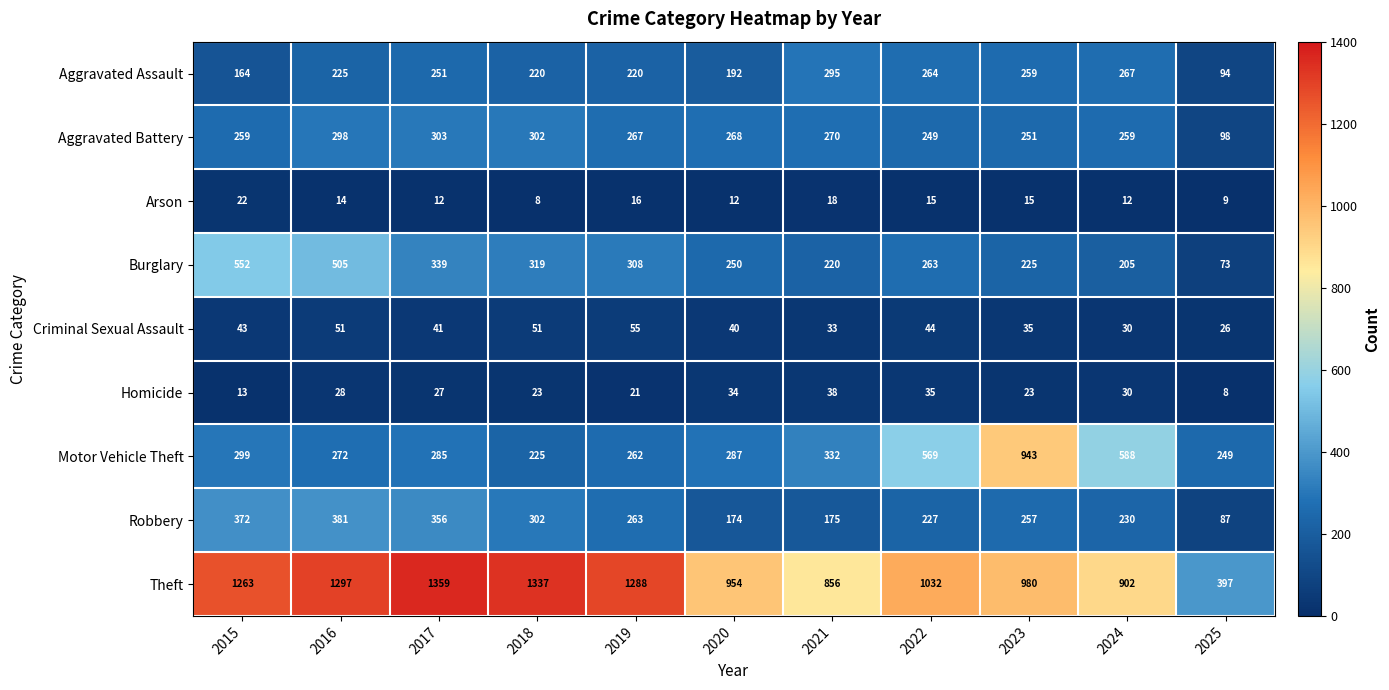

What is the sum of the Homicide values at 2015 and 2022?

48